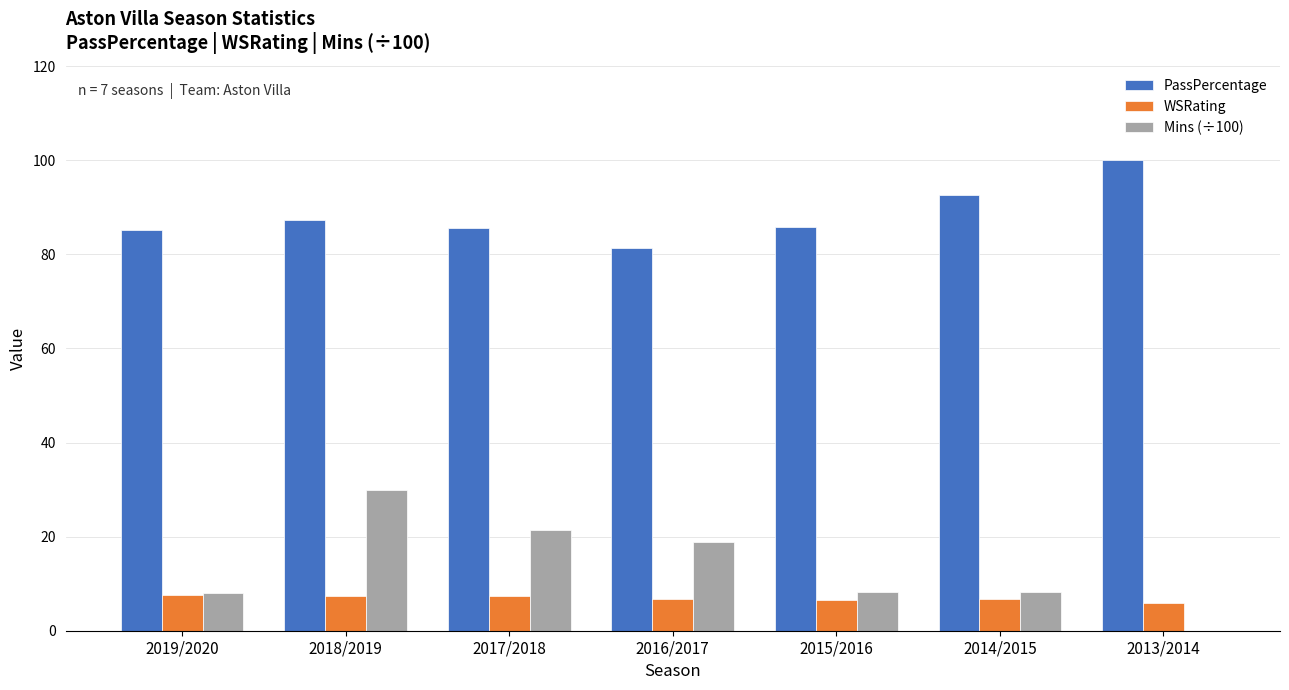

True or false: PassPercentage has a value of 39.3 at 2015/2016.

False